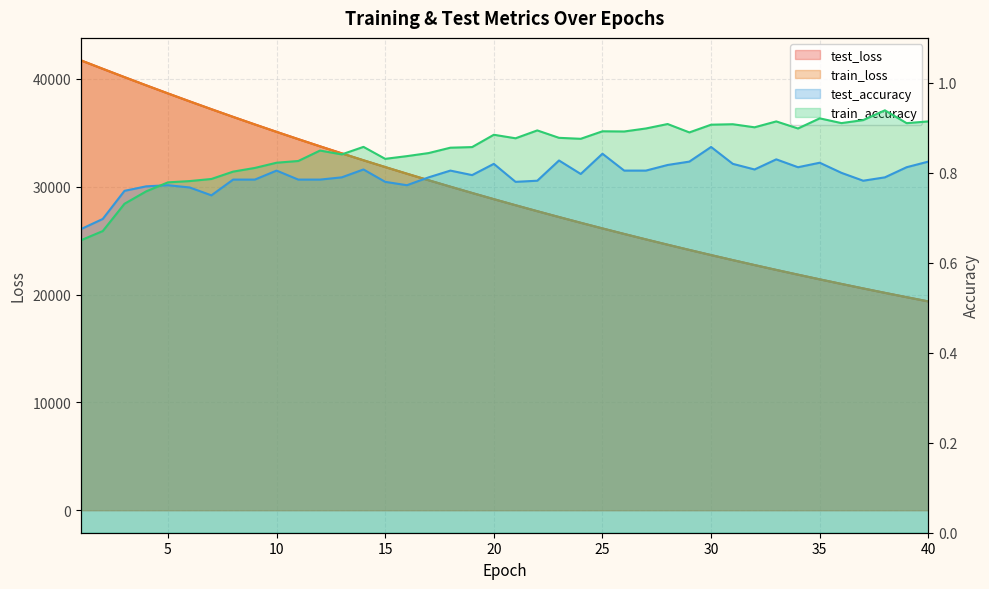

What is the difference between the highest and lowest values at 30?

23656.4